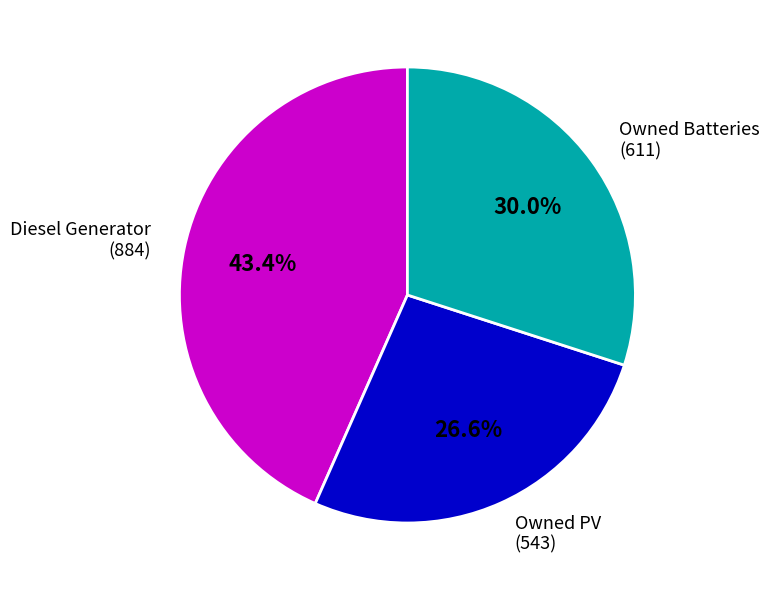

How many segments does this pie chart have?

3